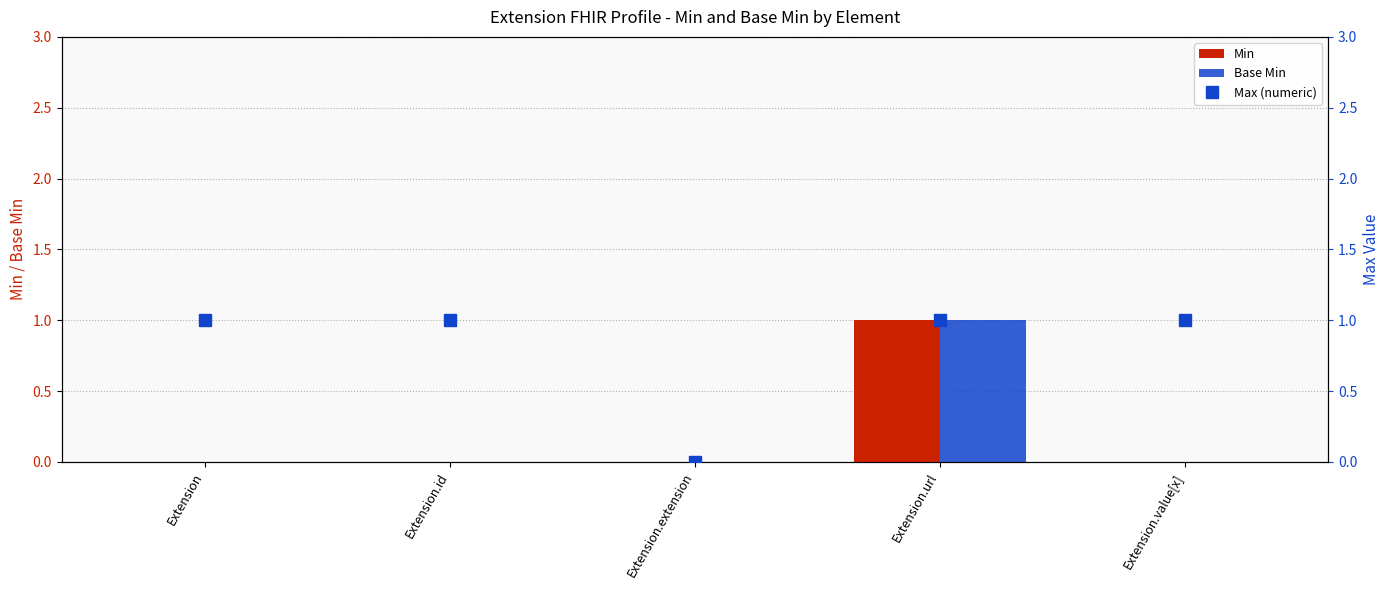

List the labels in order of Max (numeric) value, largest first.

Extension, Extension.id, Extension.url, Extension.value[x], Extension.extension